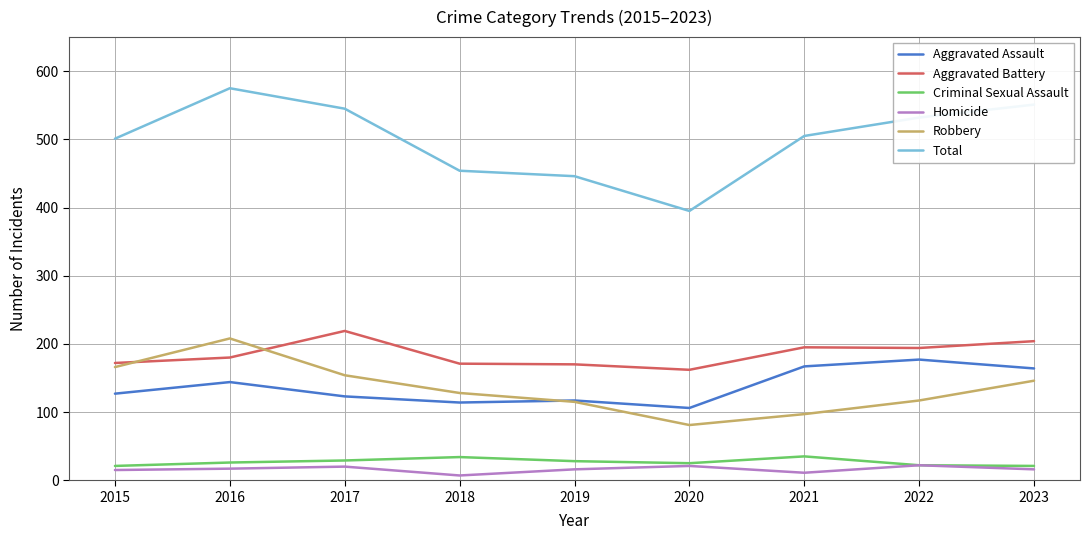

Is the value of Robbery at 2023 greater than the value of Aggravated Assault at 2018?

Yes